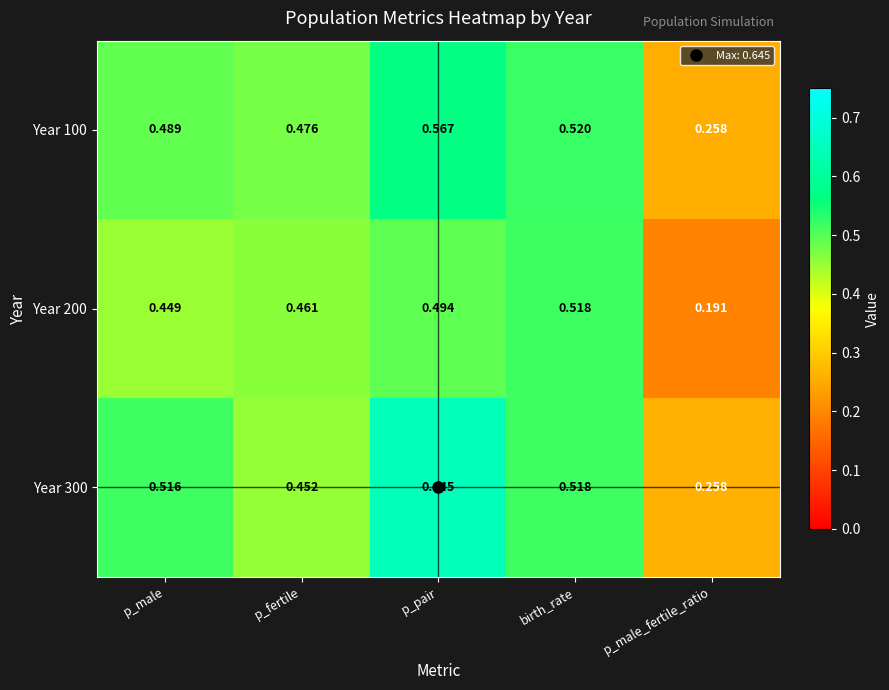

Which label corresponds to the largest value in the chart?

p_pair